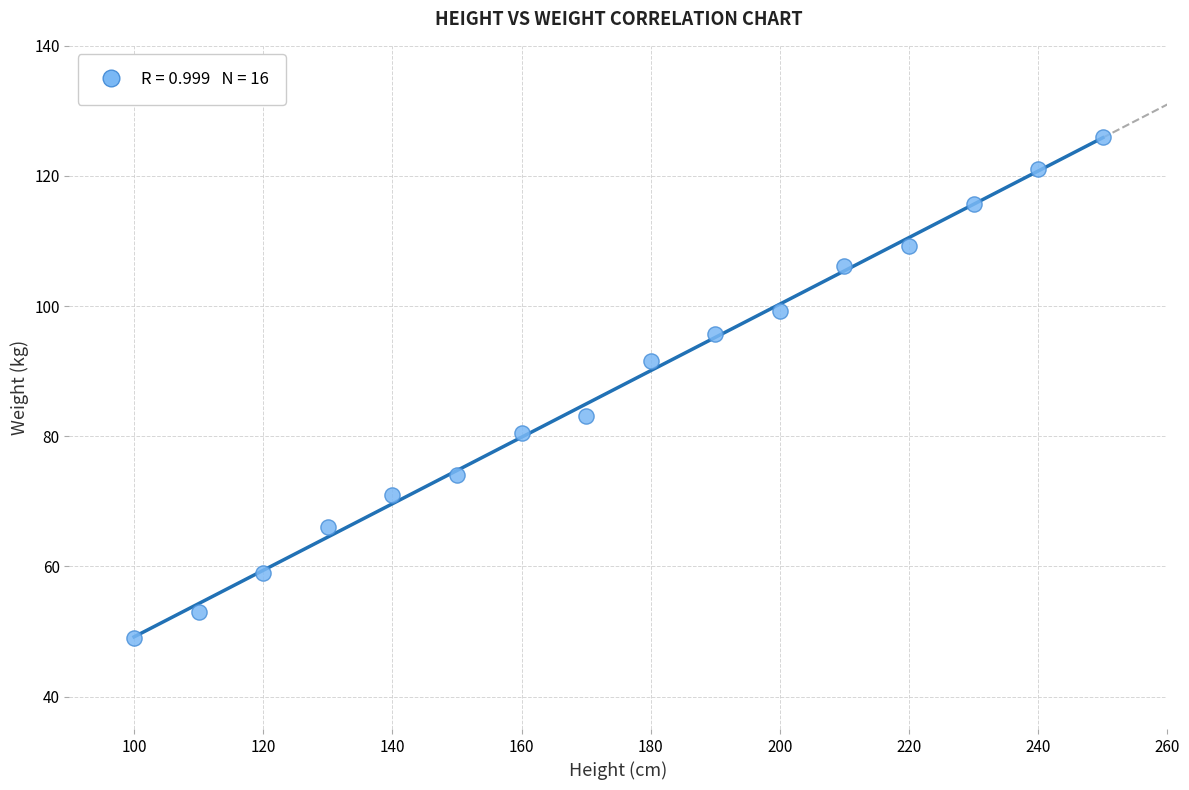

What is the range of Y values (max minus min)?

77.0